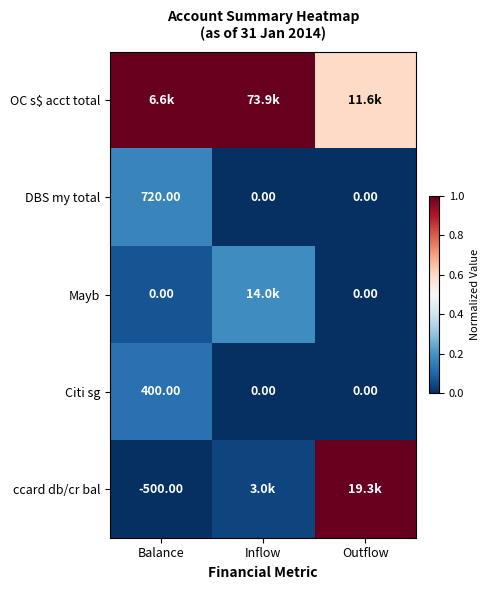

Is the value of Mayb at Balance greater than the value of Citi sg at Balance?

No